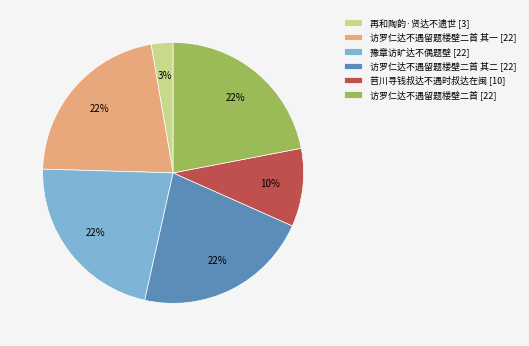

Is there a majority slice in this chart?

No